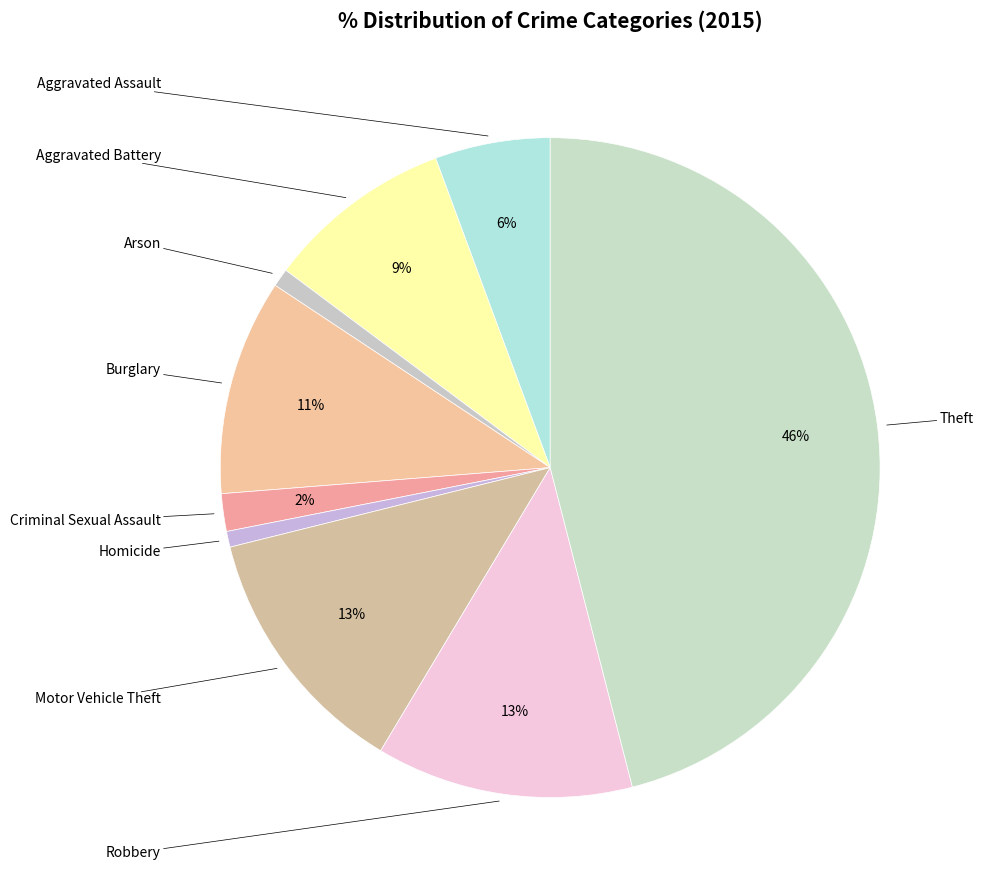

How many segments does this pie chart have?

9